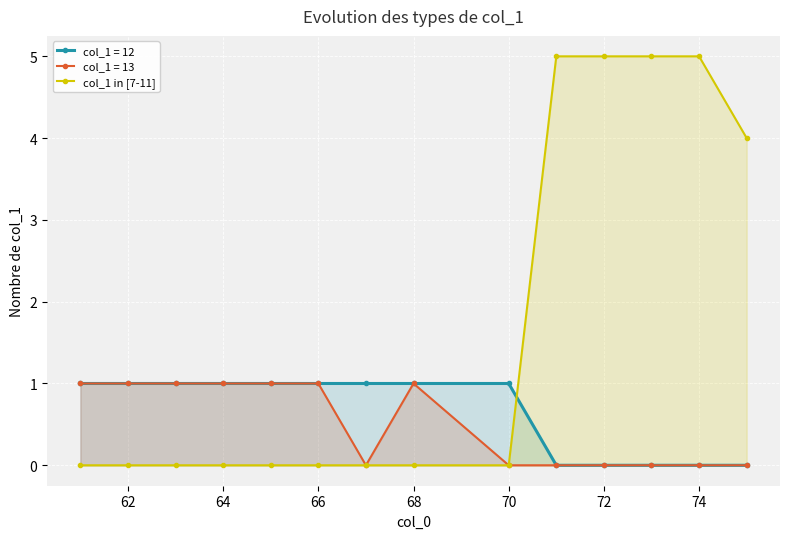

Is it true that col_1 in [7-11] equals 0 at 68?

True